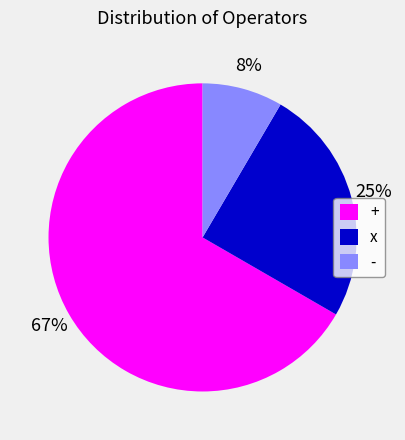

To the nearest percent, what is the combined percentage of x and -?

33%